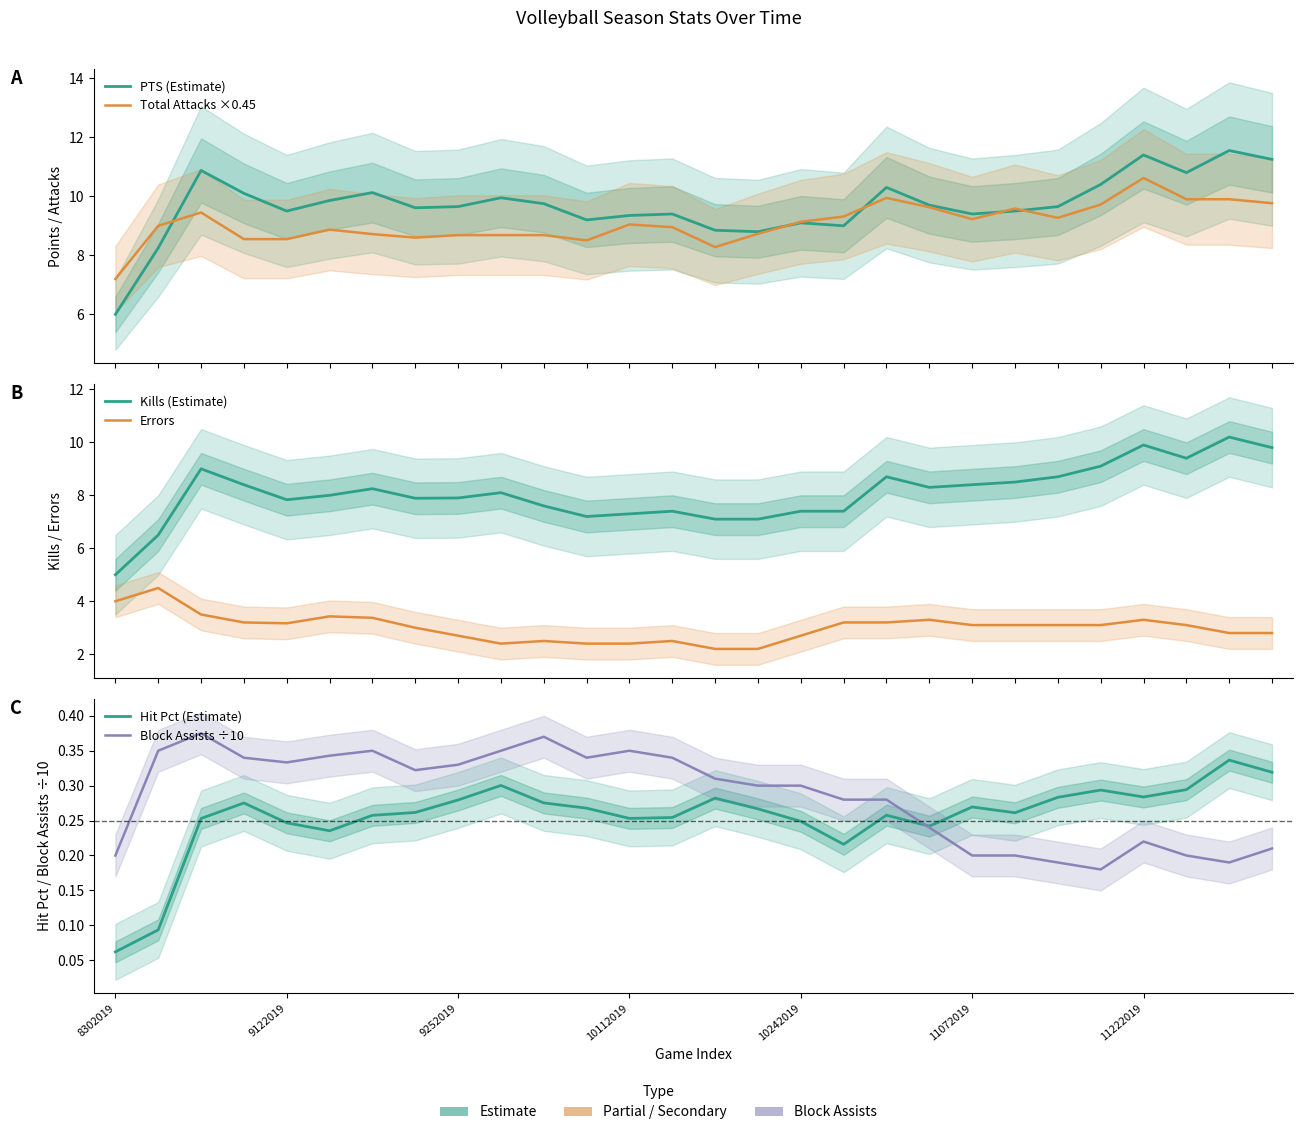

Does the chart have visible grid lines?

No